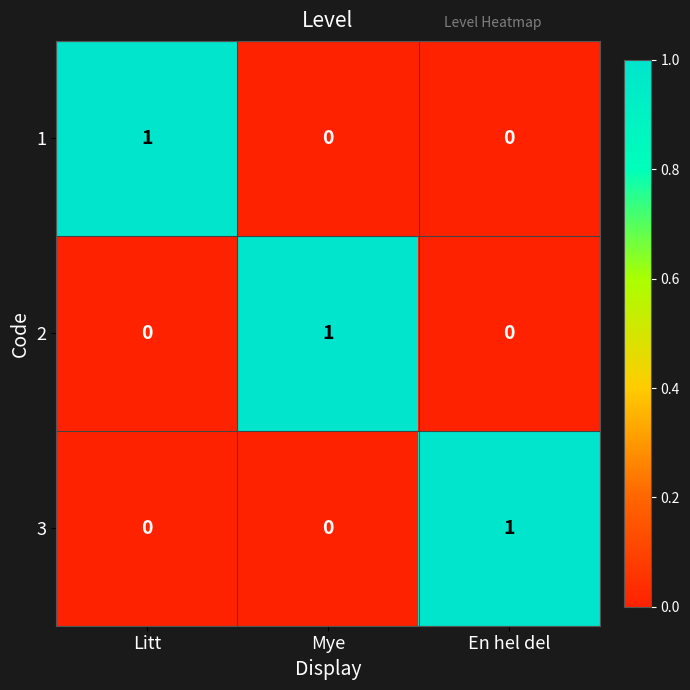

Reading left to right, what are all the values shown in this chart?

1: Litt=1	Mye=0	En hel del=0
2: Litt=0	Mye=1	En hel del=0
3: Litt=0	Mye=0	En hel del=1